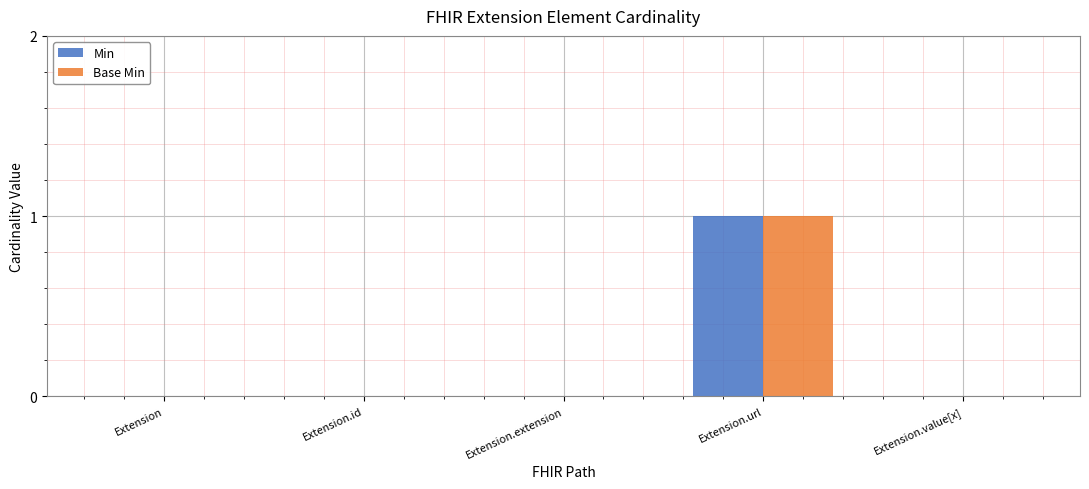

At which category is the sum across all series the highest?

Extension.url